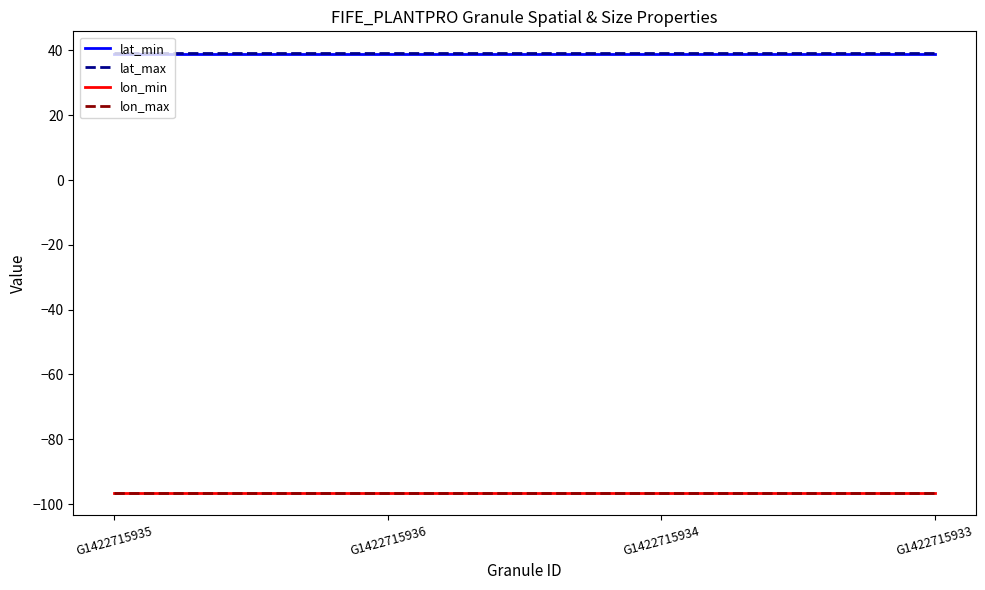

Reading left to right, transcribe all the data shown in this chart.

lat_min: G1422715935=39.0	G1422715936=39.0	G1422715934=39.0	G1422715933=39.0
lat_max: G1422715935=39.1	G1422715936=39.1	G1422715934=39.1	G1422715933=39.1
lon_min: G1422715935=-96.5	G1422715936=-96.5	G1422715934=-96.5	G1422715933=-96.5
lon_max: G1422715935=-96.5	G1422715936=-96.5	G1422715934=-96.5	G1422715933=-96.5